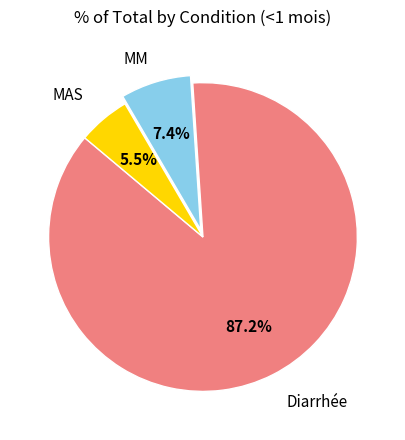

Does any single category account for the majority?

Yes